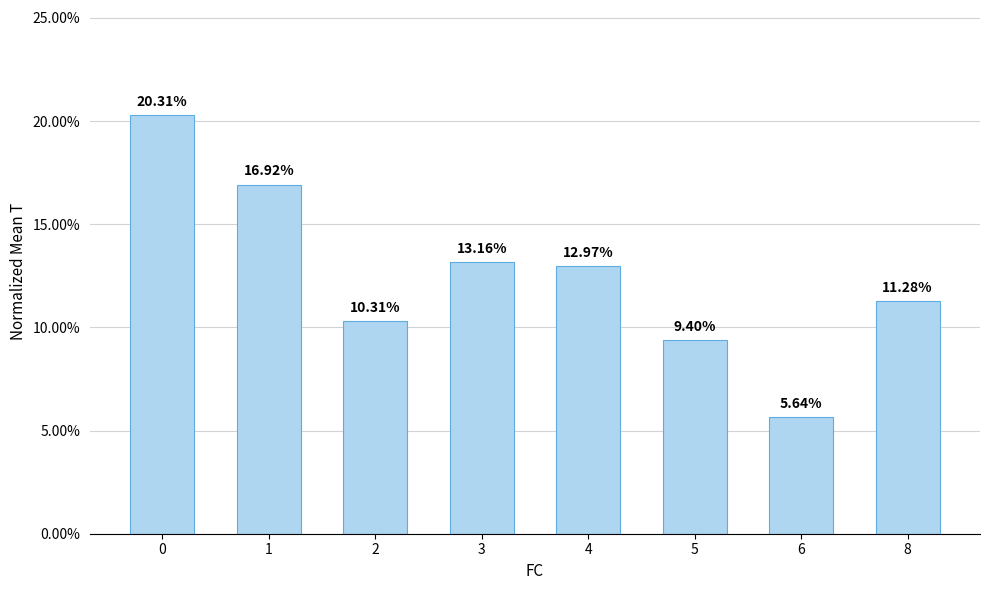

How many series are shown in this chart?

1